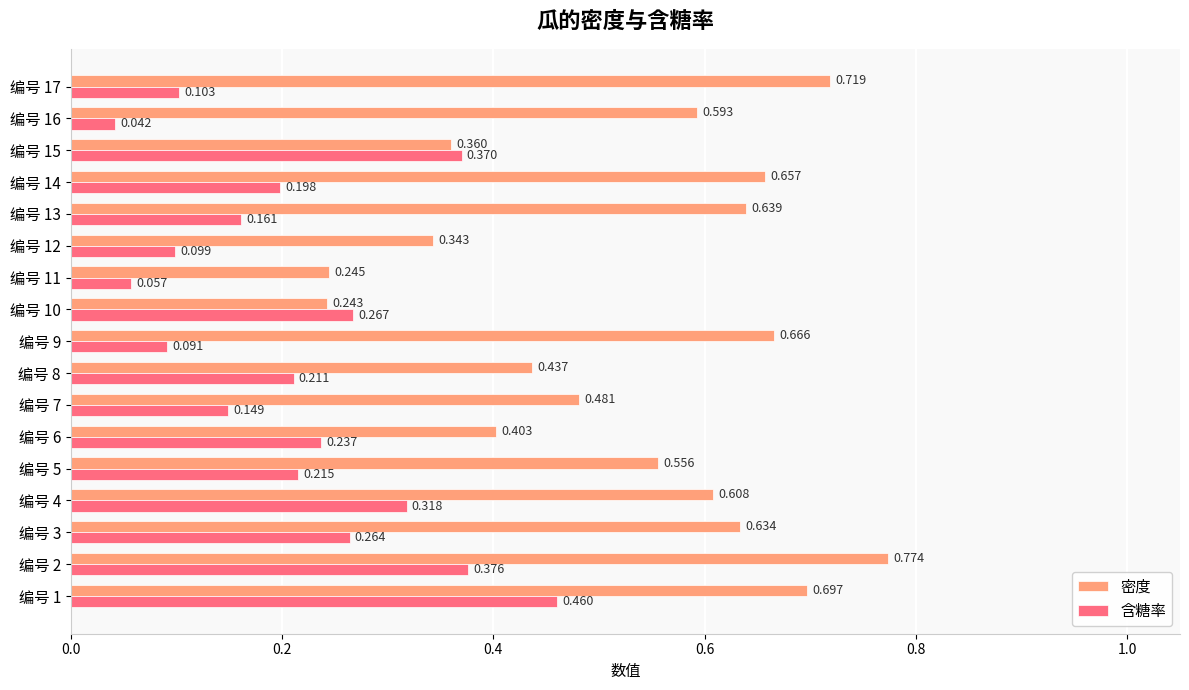

At 编号 6, list the series in order from smallest to largest.

含糖率, 密度